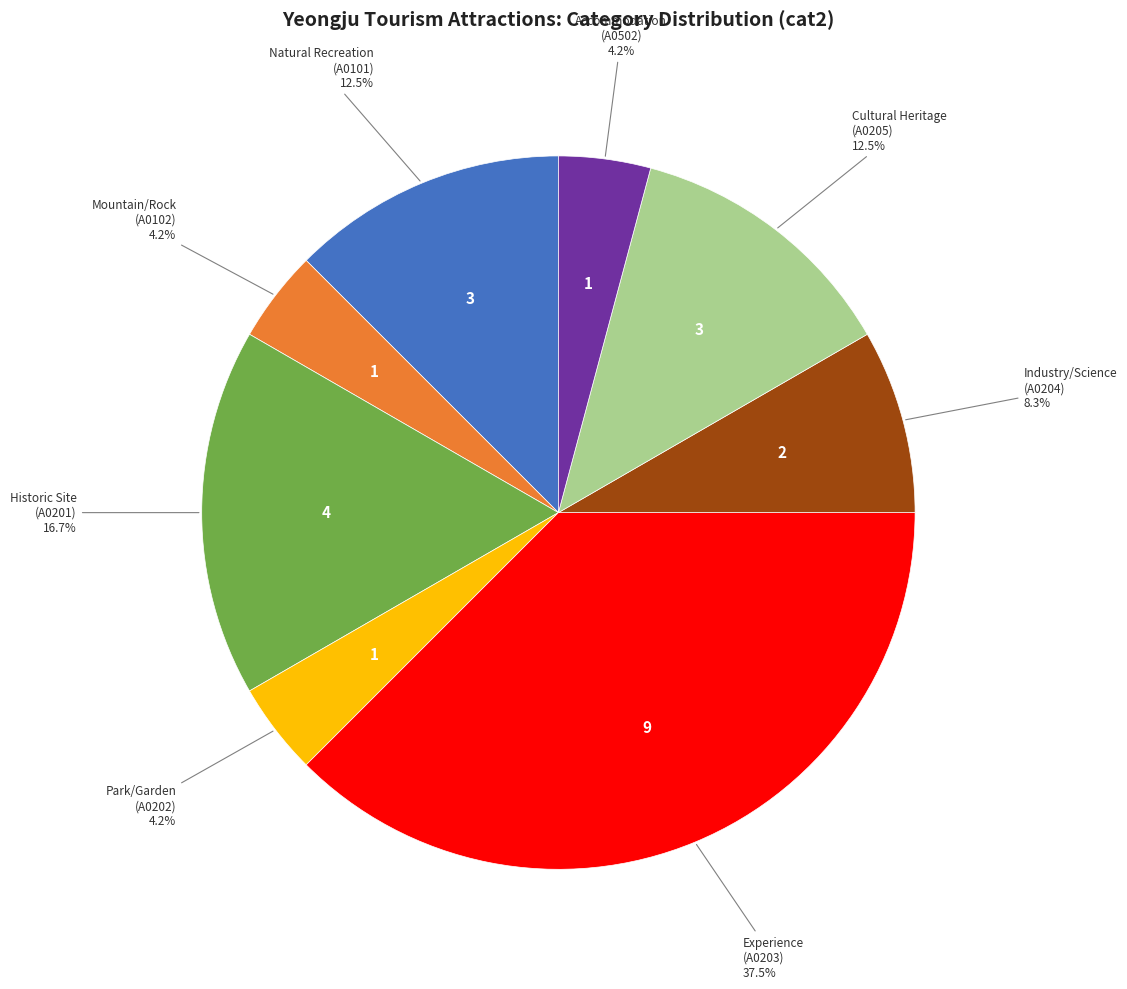

To the nearest percent, what is the difference between the largest and smallest slice percentages?

33%